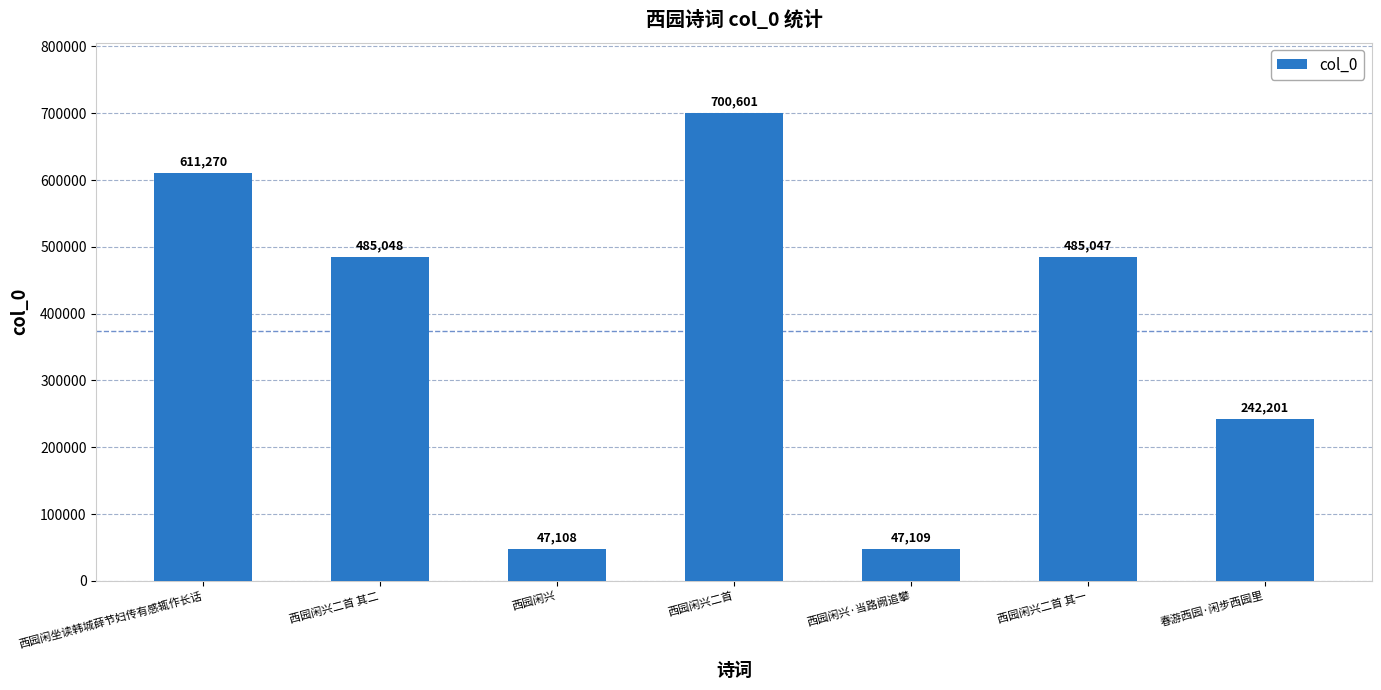

How many values are below 485047?

3